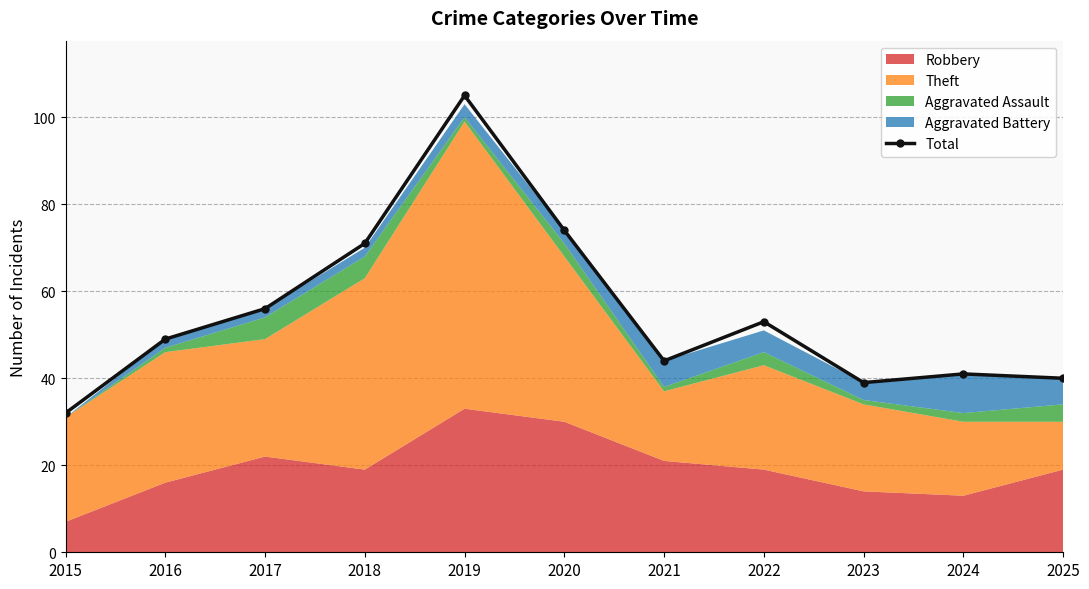

At which label does the data first exceed 49?

2017